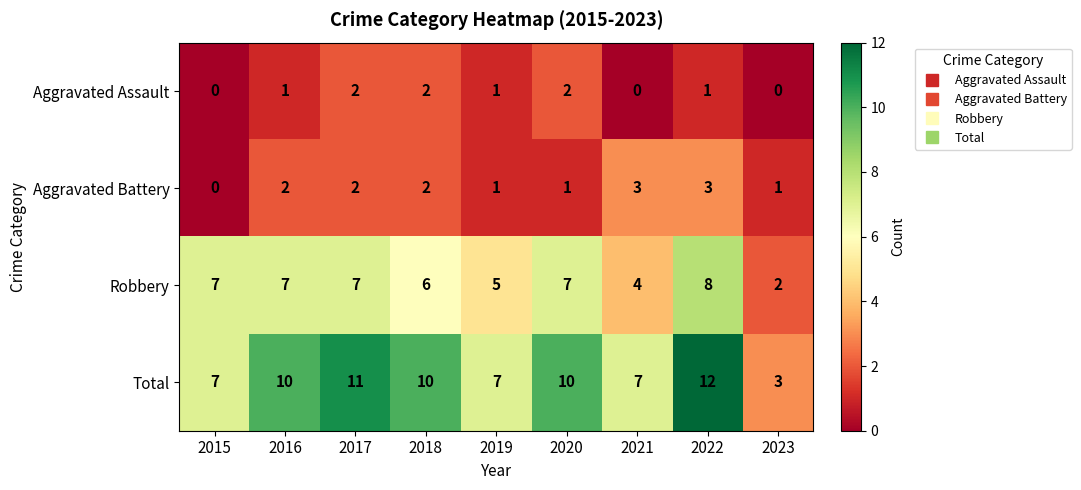

List the series in order of their peak value, highest first.

Total, Robbery, Aggravated Battery, Aggravated Assault